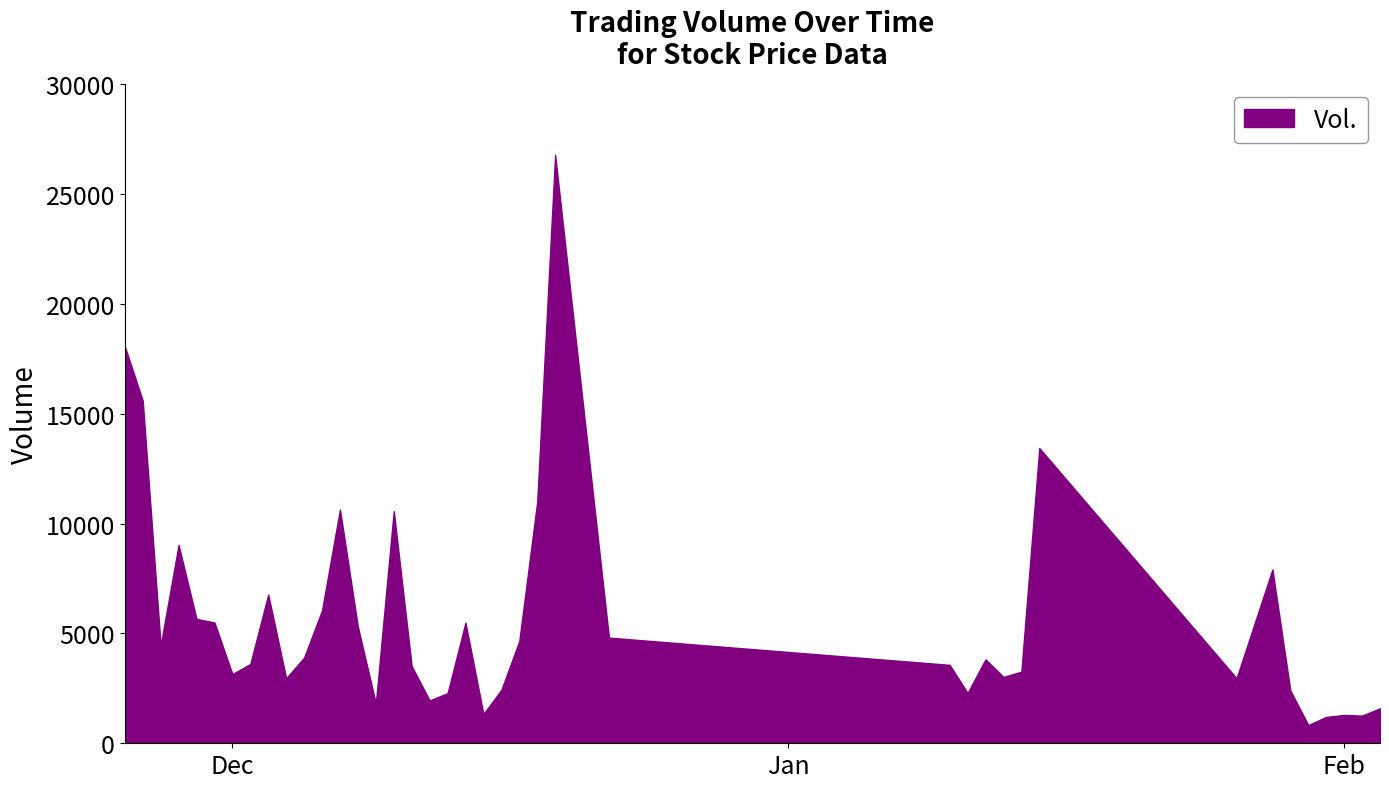

How many interior local peaks (higher than both neighbors) does the data have?

14